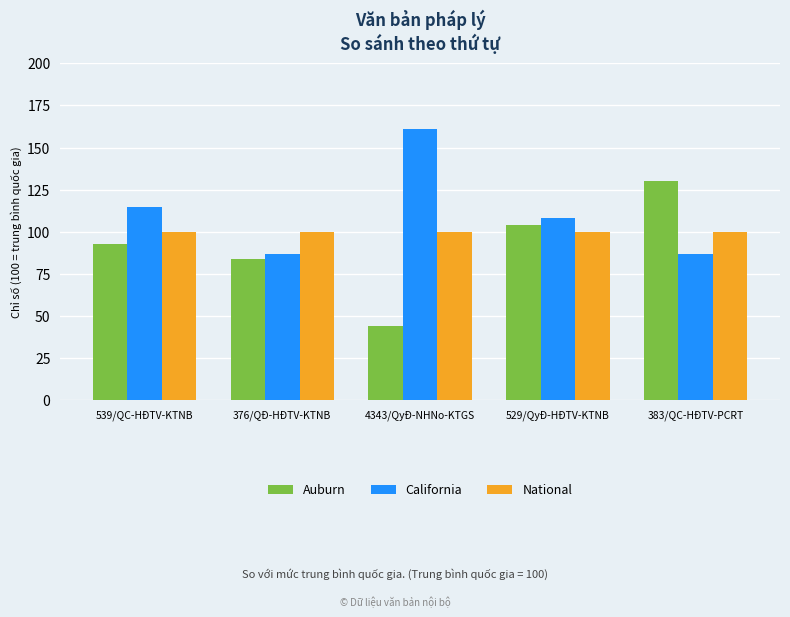

Reading right to left, transcribe all the data shown in this chart.

Auburn: 383/QC-HĐTV-PCRT=130	529/QyĐ-HĐTV-KTNB=104	4343/QyĐ-NHNo-KTGS=44	376/QĐ-HĐTV-KTNB=84	539/QC-HĐTV-KTNB=93
California: 383/QC-HĐTV-PCRT=87	529/QyĐ-HĐTV-KTNB=108	4343/QyĐ-NHNo-KTGS=161	376/QĐ-HĐTV-KTNB=87	539/QC-HĐTV-KTNB=115
National: 383/QC-HĐTV-PCRT=100	529/QyĐ-HĐTV-KTNB=100	4343/QyĐ-NHNo-KTGS=100	376/QĐ-HĐTV-KTNB=100	539/QC-HĐTV-KTNB=100